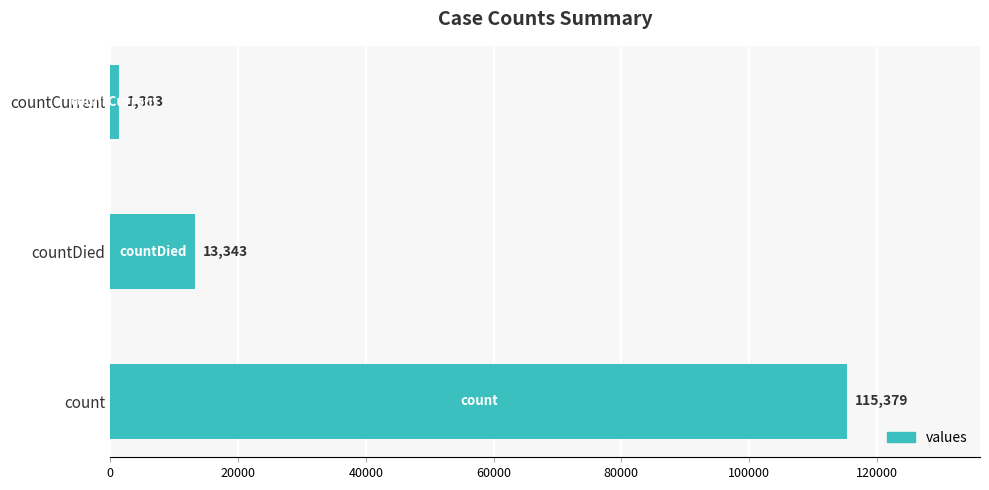

How many categories are shown in the chart?

3